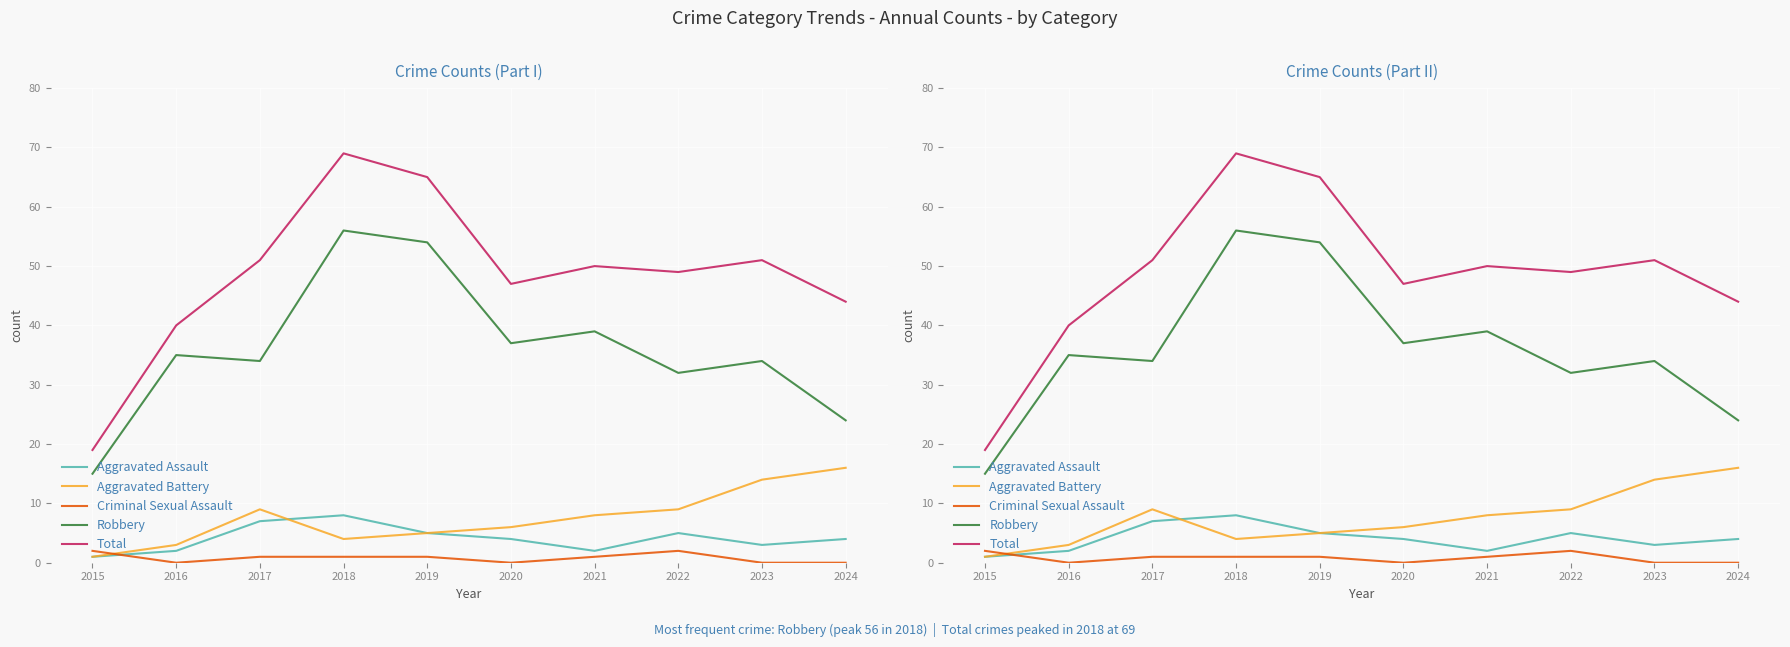

Read the Total value at 2023, to the nearest 5.

50